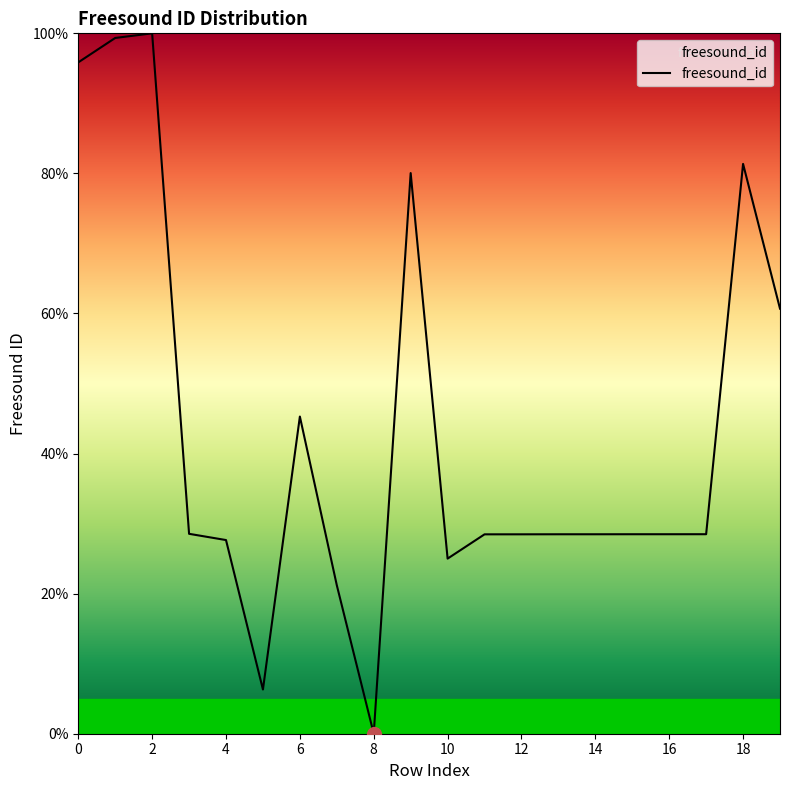

What is the maximum value shown in the chart?

100.0